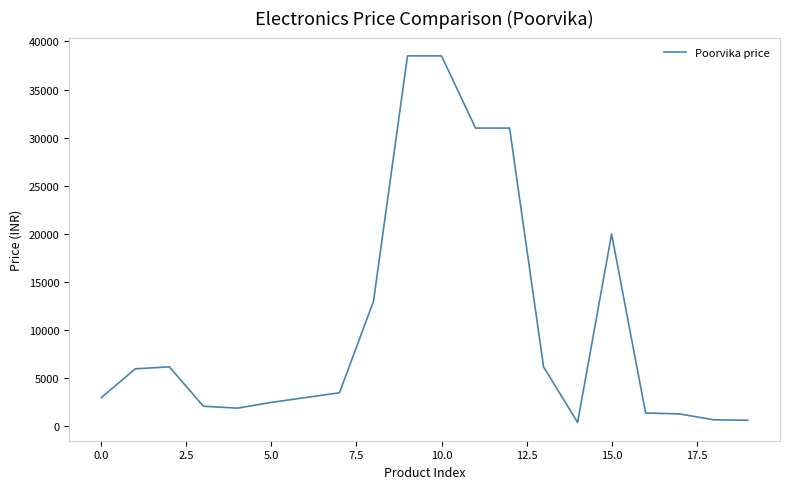

What is the difference between the maximum and minimum values?

38079